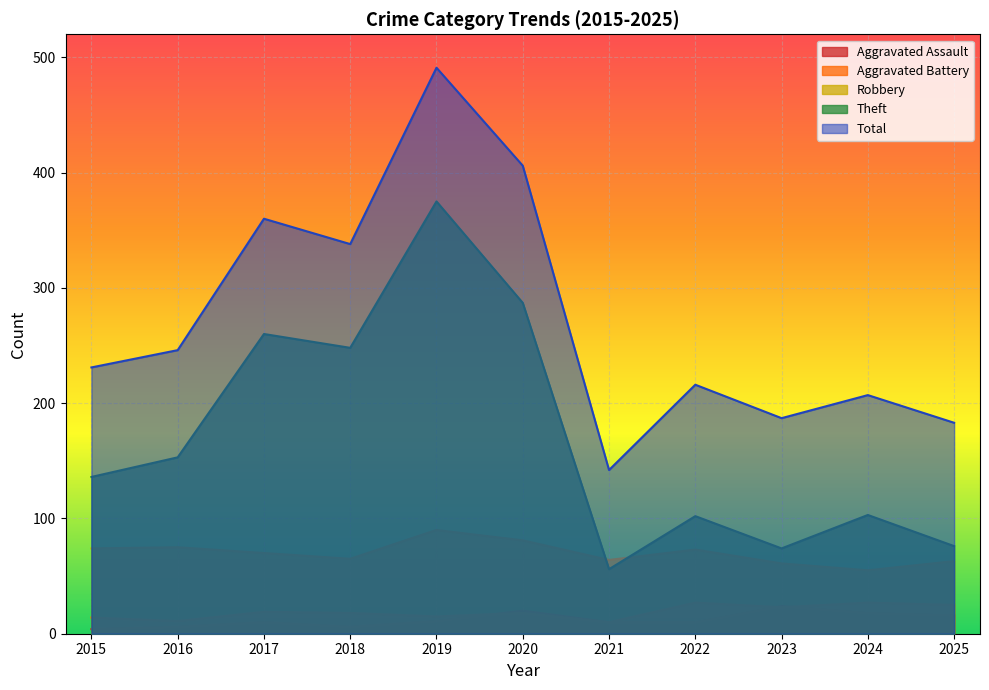

Between 2025 and 2021, which is larger?

2025